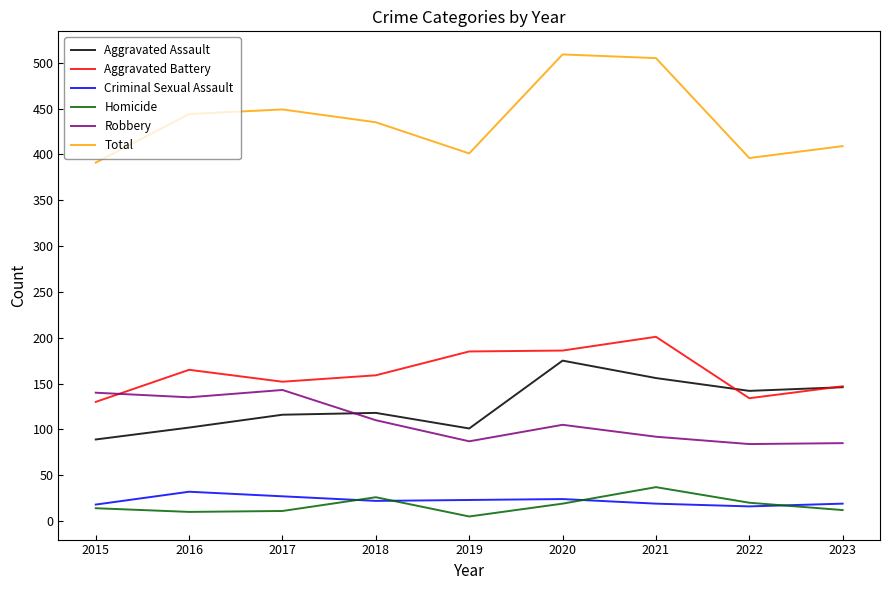

Between which two adjacent categories do Robbery and Aggravated Battery first intersect?

2015 and 2016